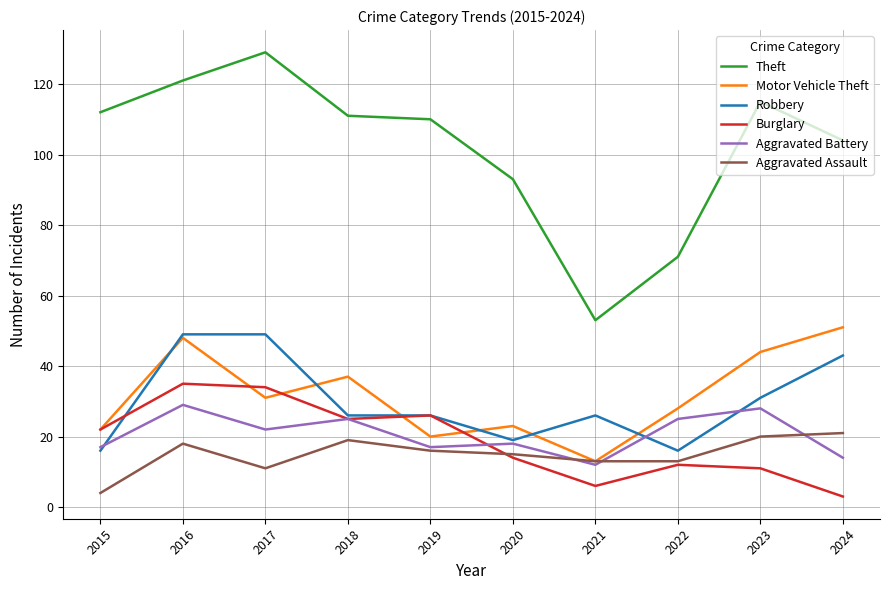

How many categories are shown in the chart?

10